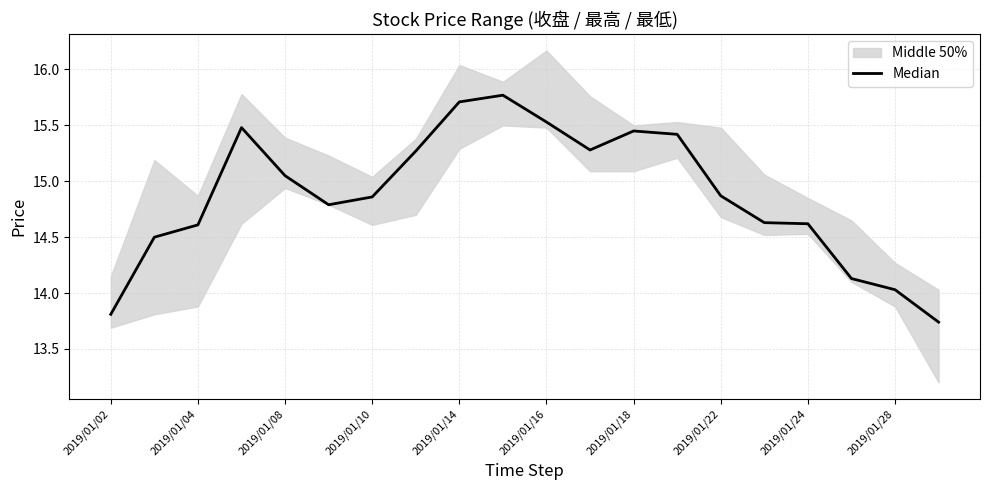

Which has a higher value, 11 or 16?

11